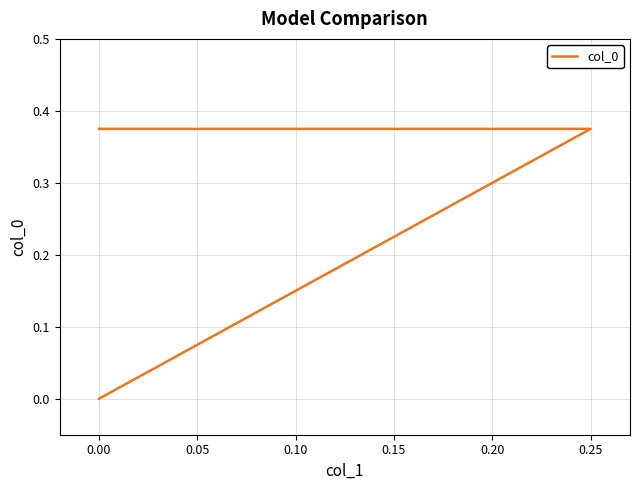

What is the average value?

0.2